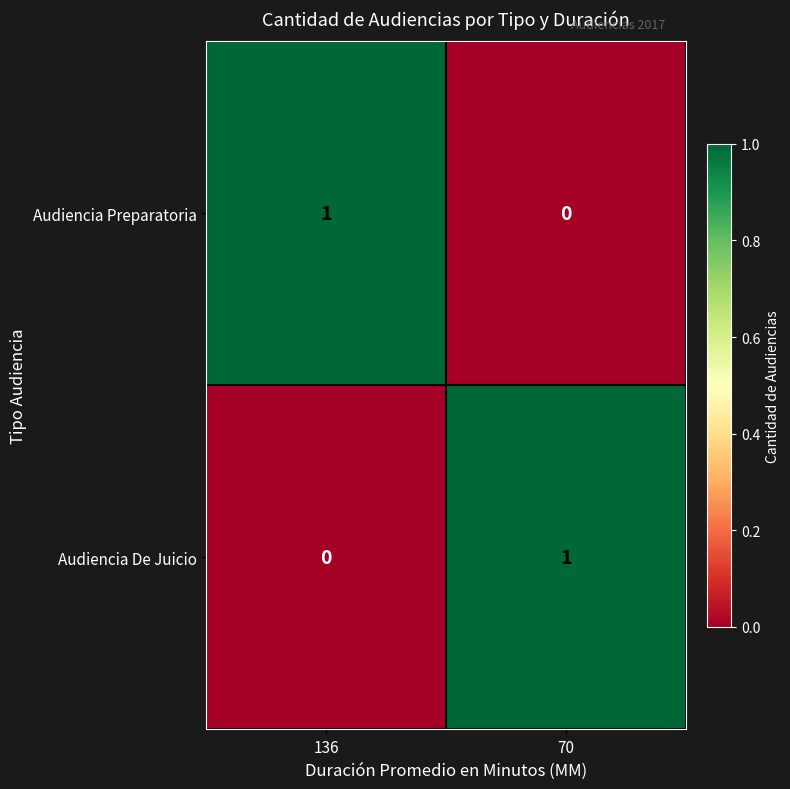

The Audiencia De Juicio series shows 1 at 70. True or false?

True